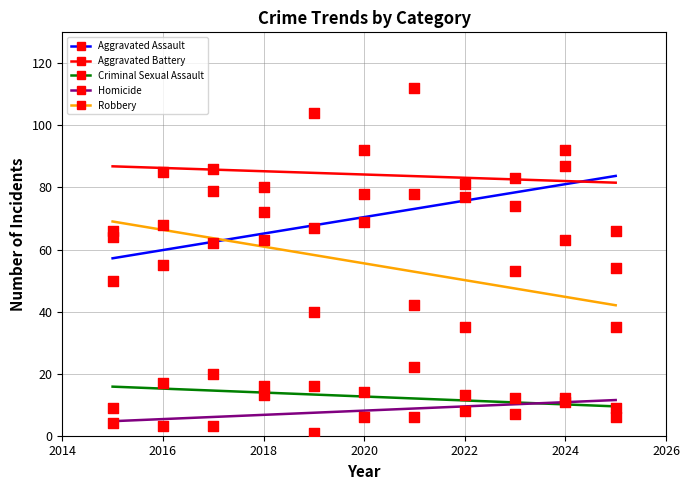

At how many categories does at least one series exceed 24?

11